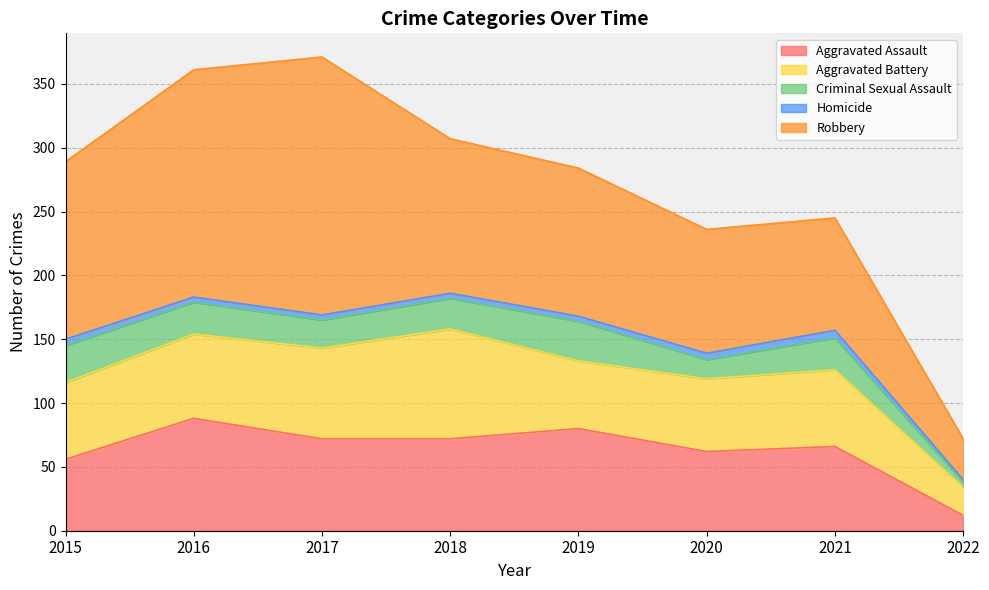

How many lines are shown in the chart?

5